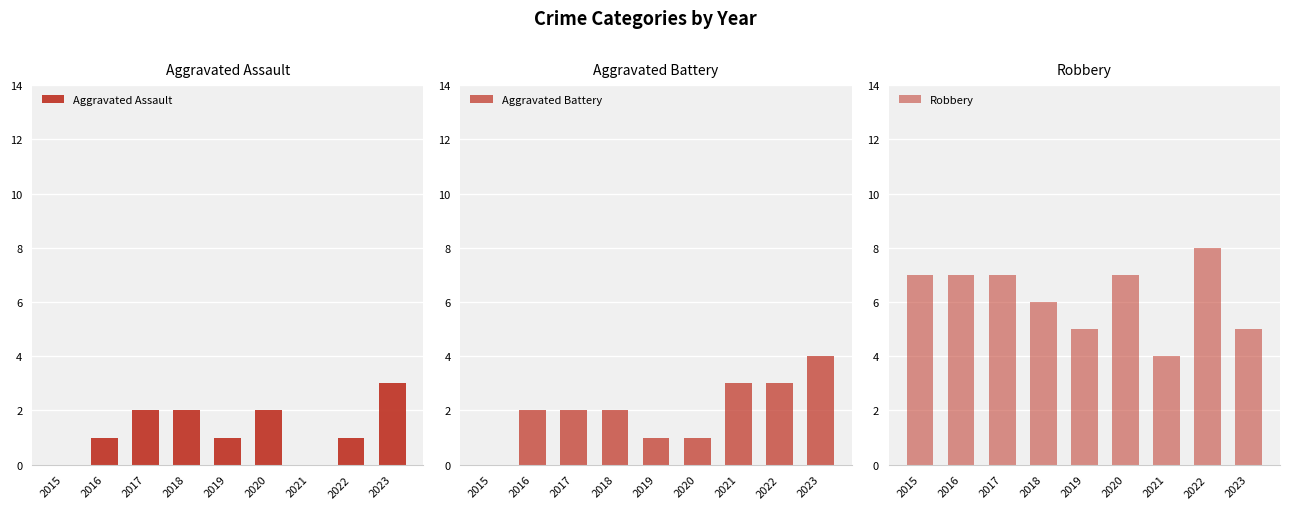

Reading right to left, what are all the values shown in this chart?

Aggravated Assault: 2023=3	2022=1	2021=0	2020=2	2019=1	2018=2	2017=2	2016=1	2015=0
Aggravated Battery: 2023=4	2022=3	2021=3	2020=1	2019=1	2018=2	2017=2	2016=2	2015=0
Robbery: 2023=5	2022=8	2021=4	2020=7	2019=5	2018=6	2017=7	2016=7	2015=7